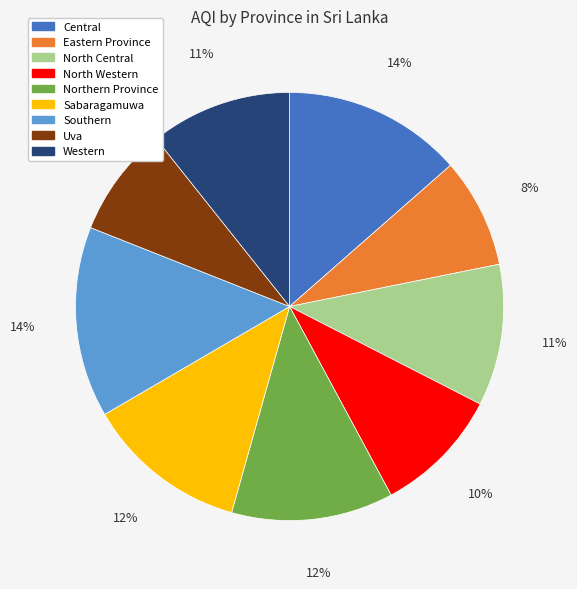

What percentage is the Western slice, to the nearest percent?

11%